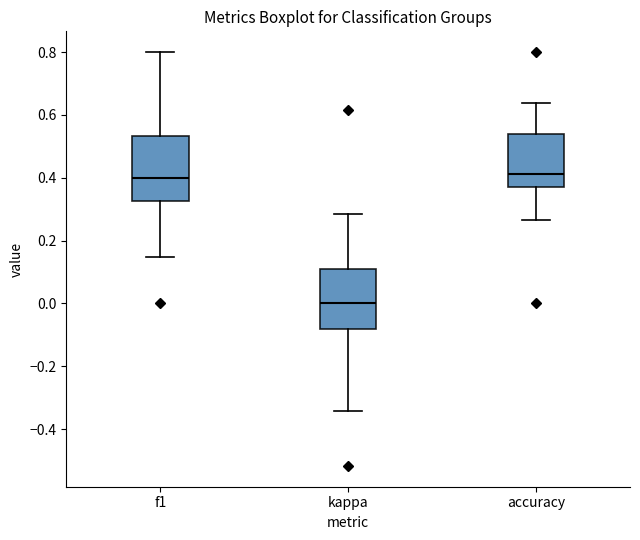

Reading left to right, read every box against the y-axis: the position of its median line, the range the box covers, and the ends of its whiskers. The values are not printed on the chart, so give them approximately, as read against the axis.

f1: median 0.40, box 0.32 to 0.54, whiskers 0.14 to 0.80
kappa: median 0.00, box -0.08 to 0.10, whiskers -0.34 to 0.28
accuracy: median 0.42, box 0.38 to 0.54, whiskers 0.26 to 0.64